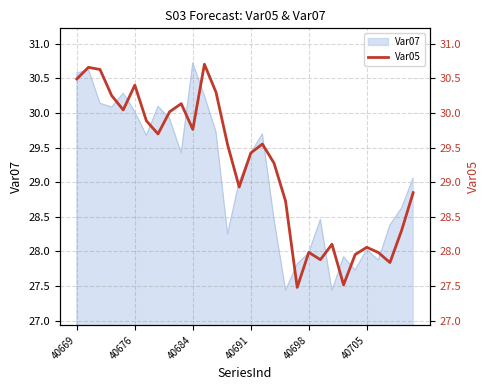

What is the highest value of the Var07 series?

30.7